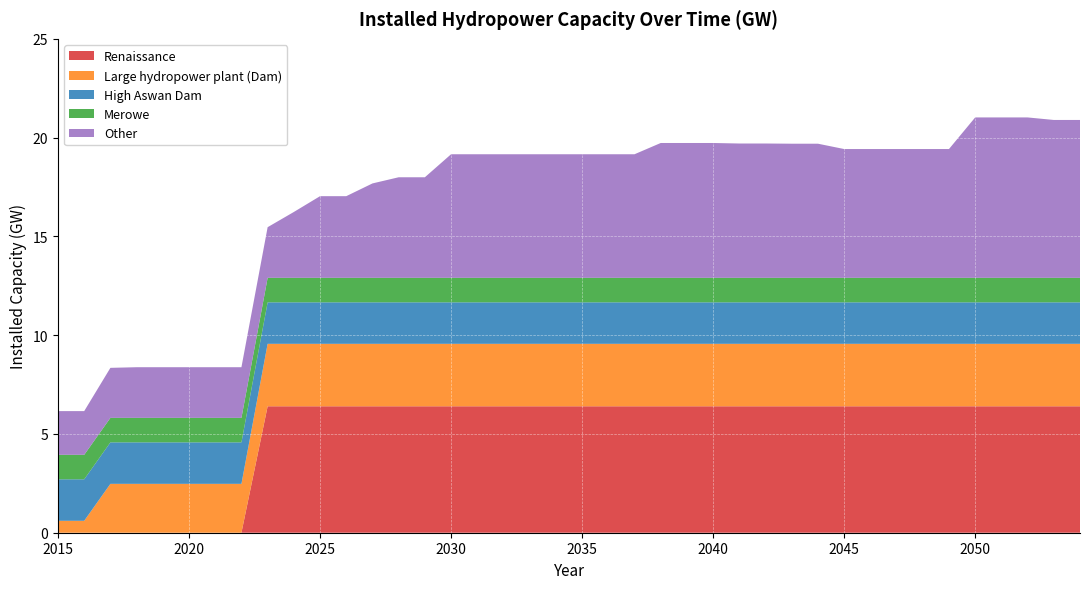

What is the maximum value for Renaissance?

6.4